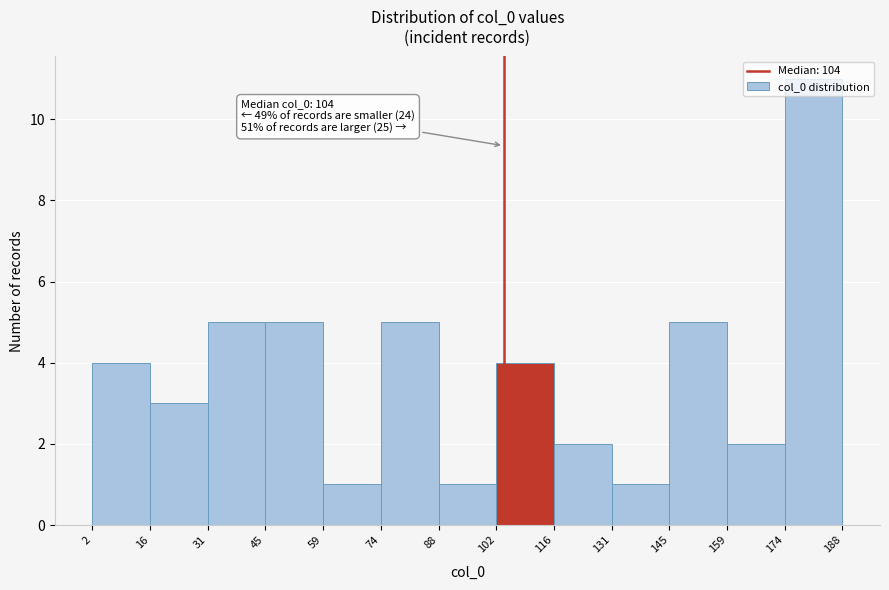

Which range on the x-axis has the tallest bar?

174 to 188